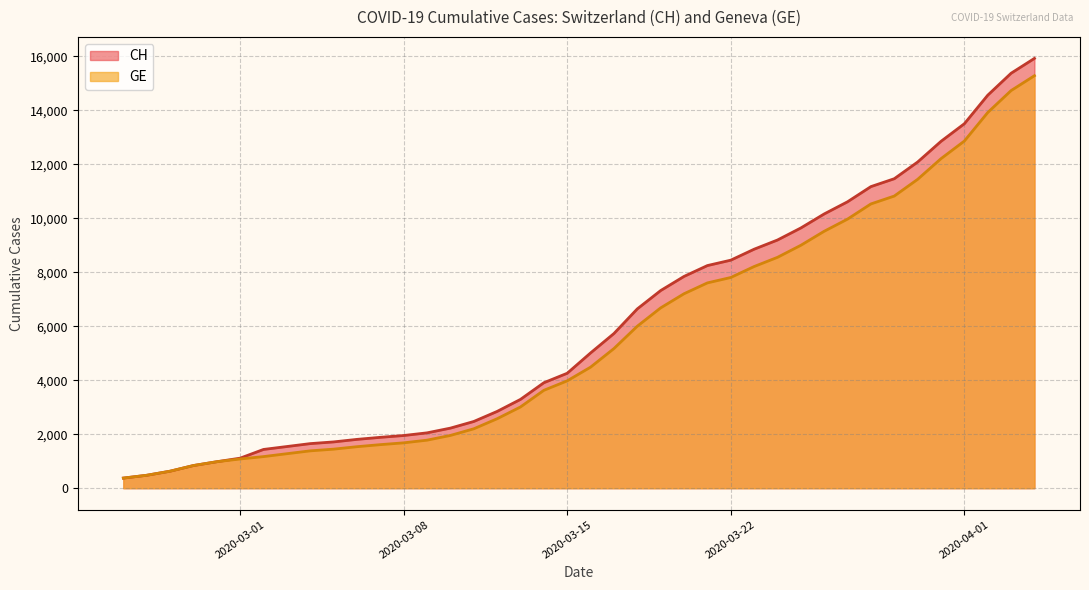

What is the total value across all series at 2020-03-17?

10905